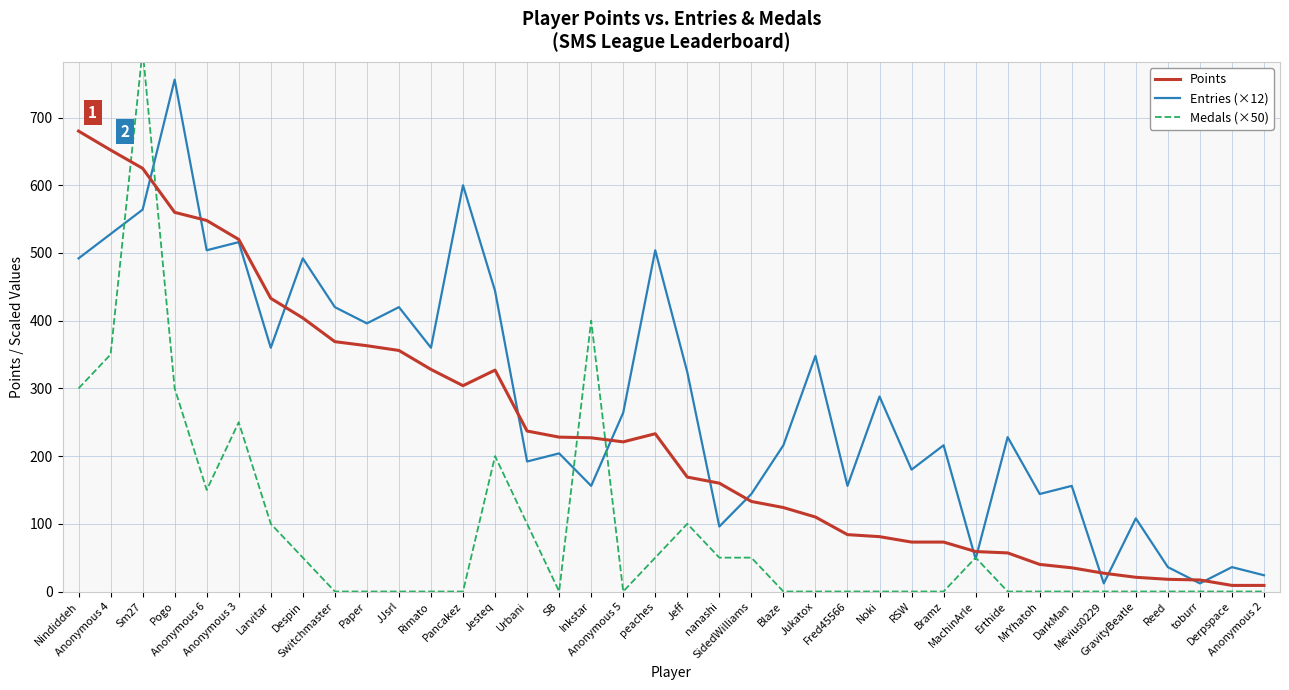

At which label does Entries (×12) reach its peak?

Pogo